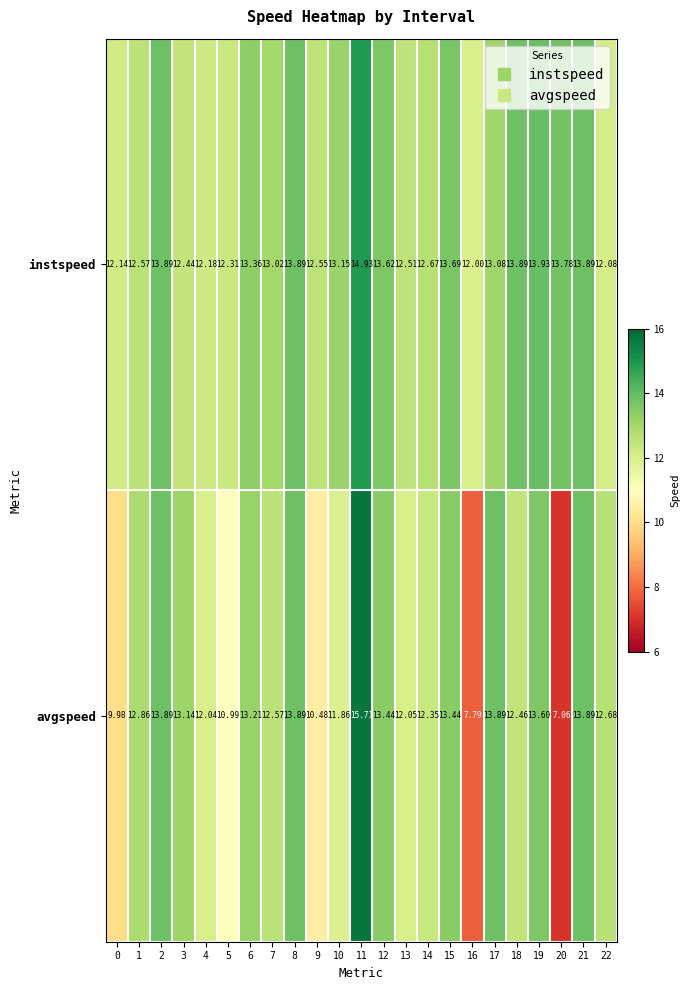

Rank the series at 14 from lowest to highest value.

avgspeed, instspeed